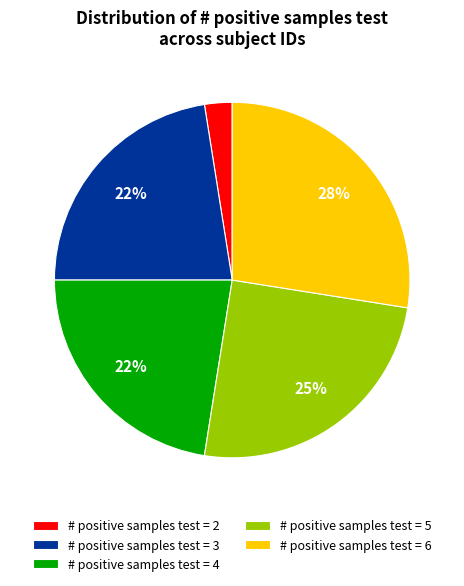

Is there any slice that represents more than half of the pie?

No